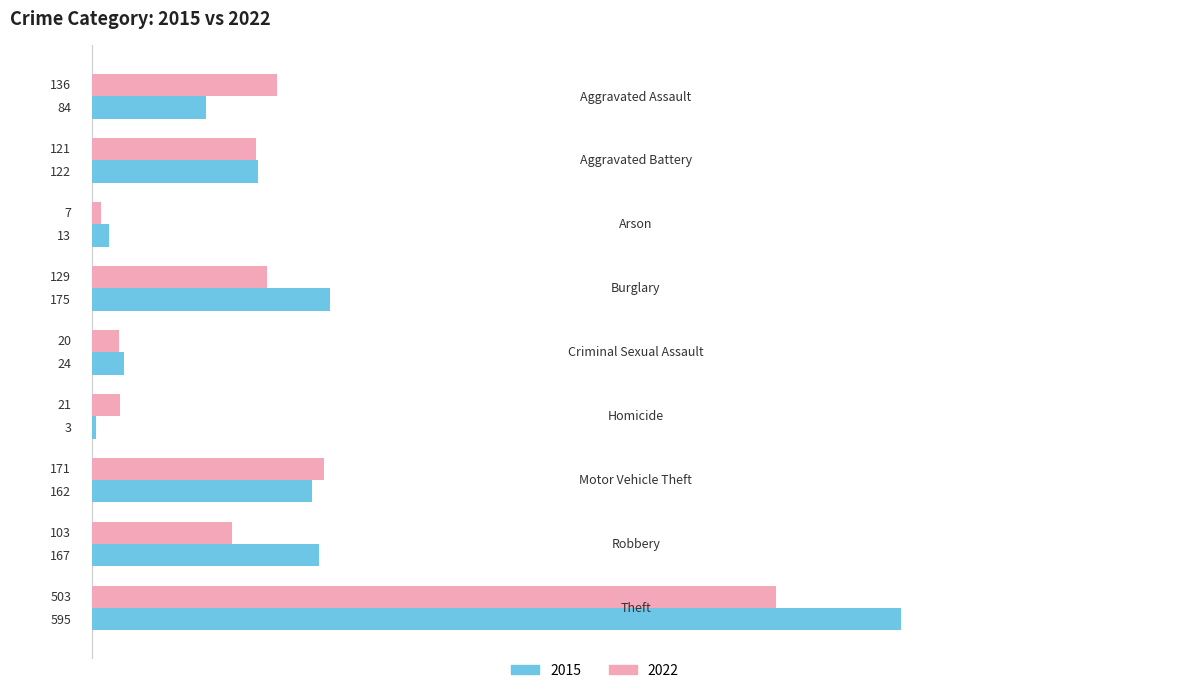

What is the maximum value for 2022?

503